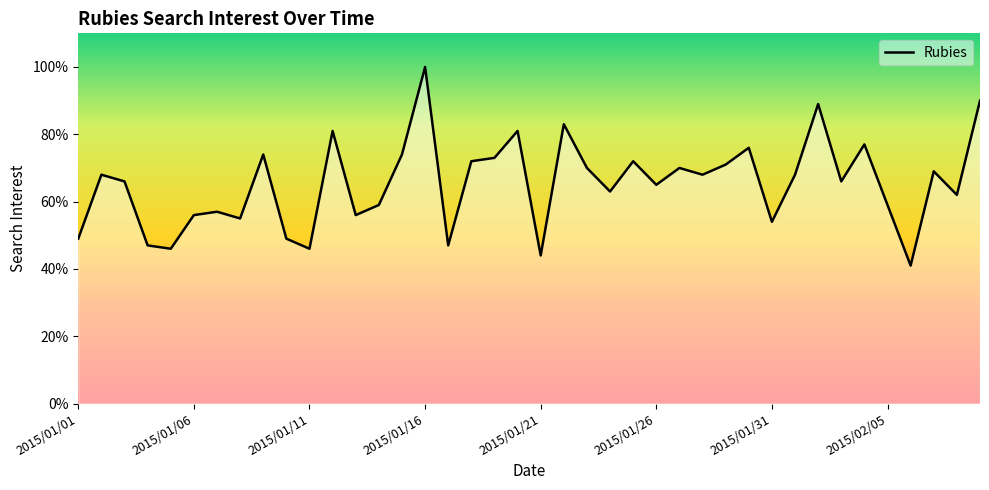

What is the difference between the maximum and minimum values?

59